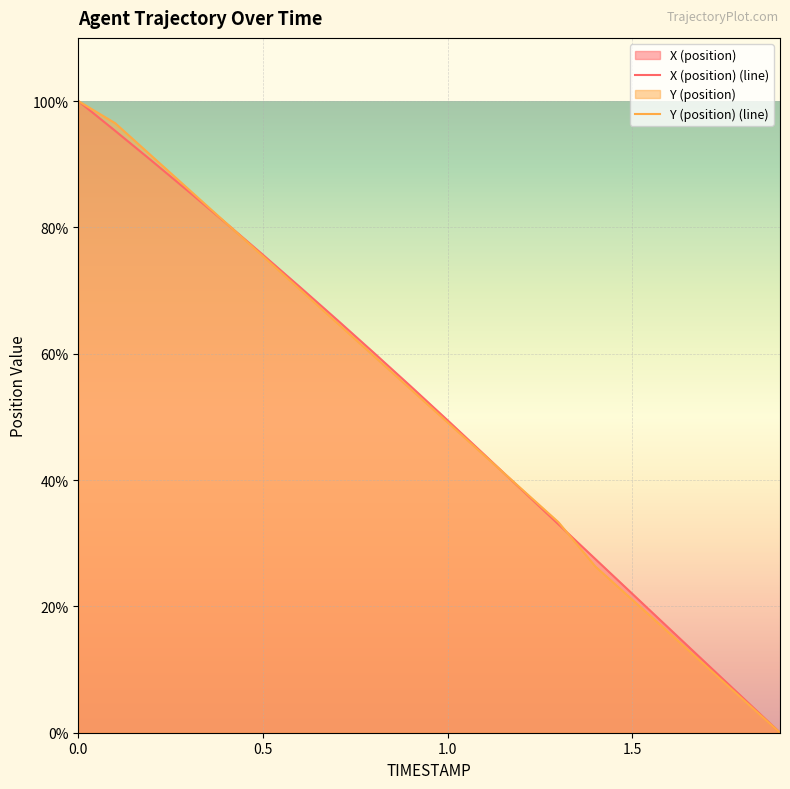

How many lines are shown in the chart?

2